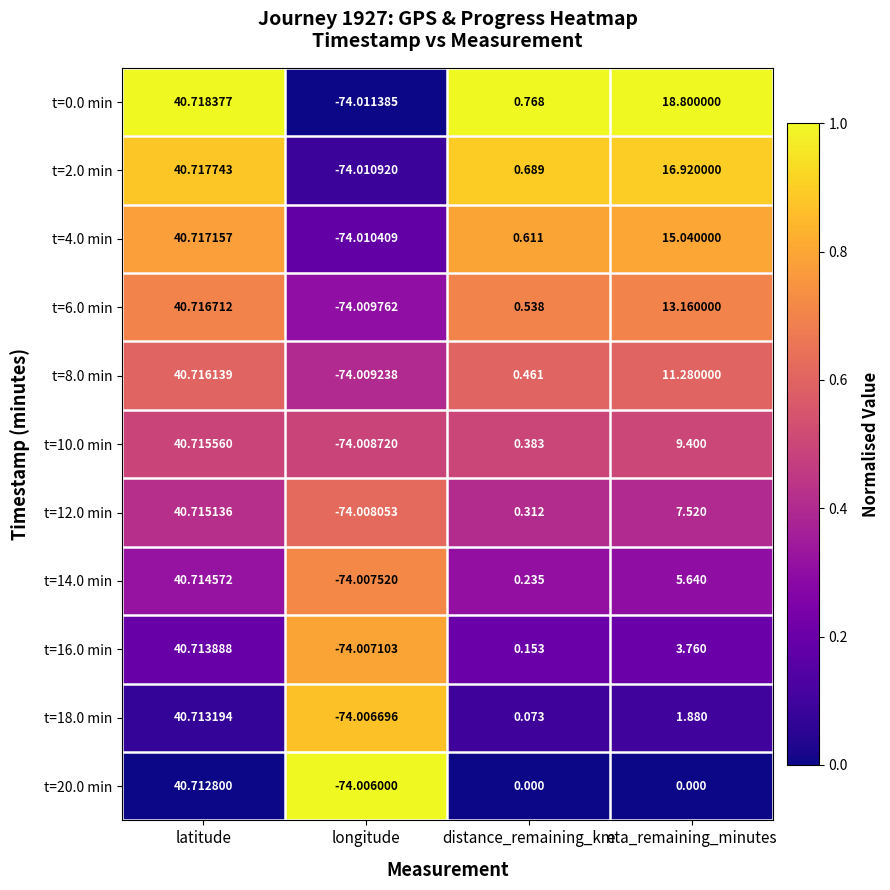

At which label is t=16.0 min closest to -16?

distance_remaining_km